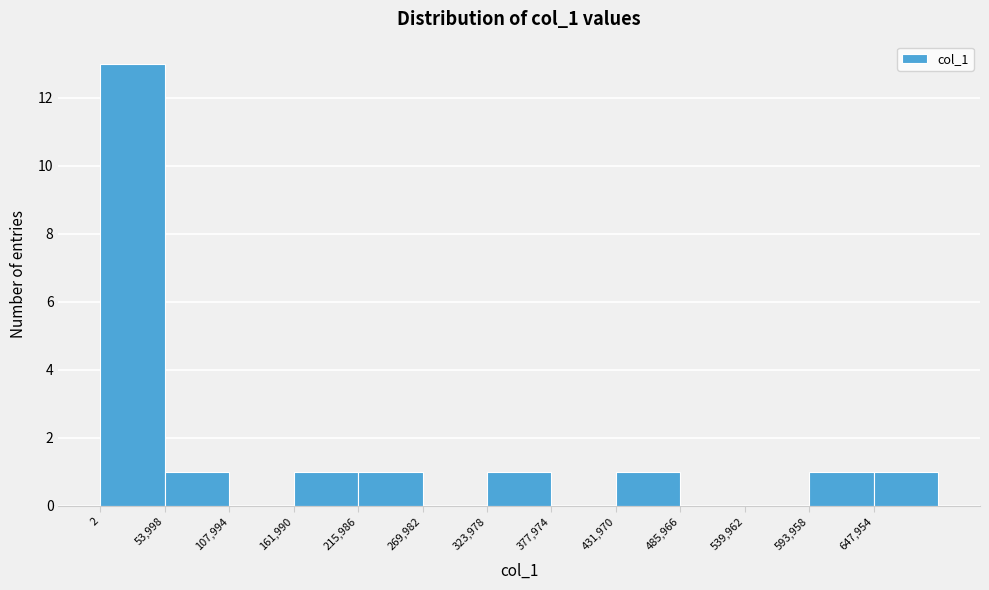

Which range on the x-axis has the tallest bar?

0 to 50000